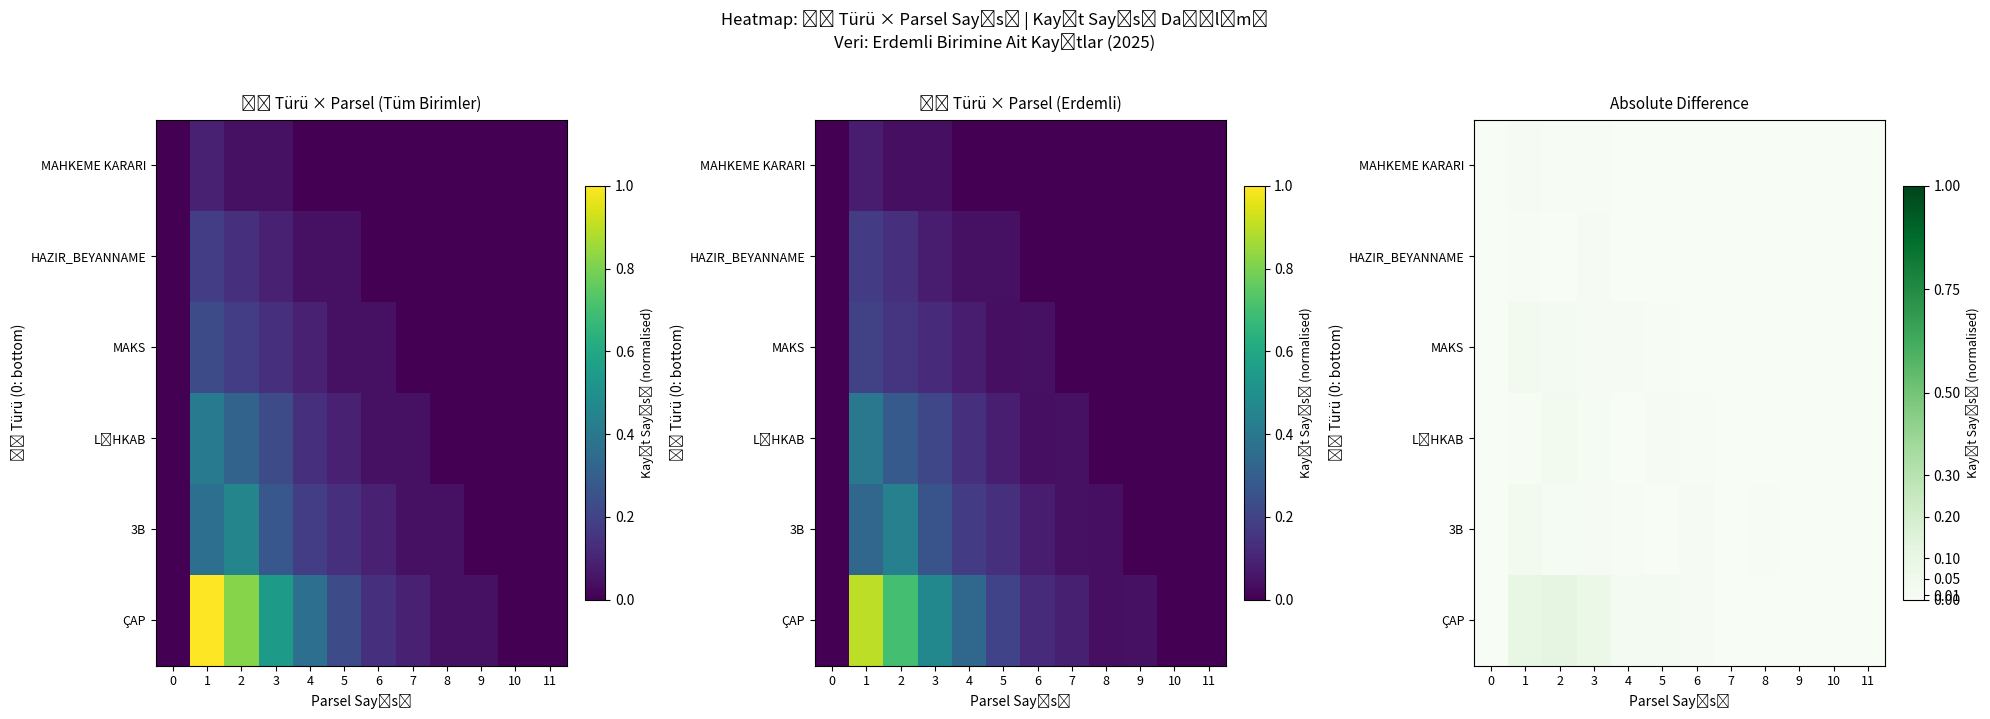

At which label does row_2 reach its peak?

2